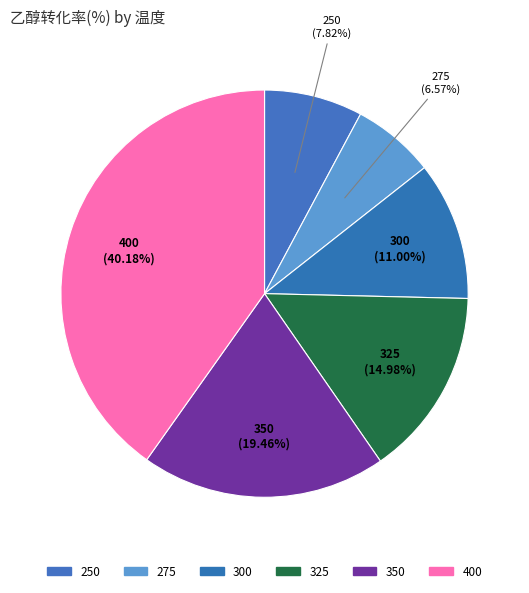

The 300 slice represents 11% of the pie. True or false?

True